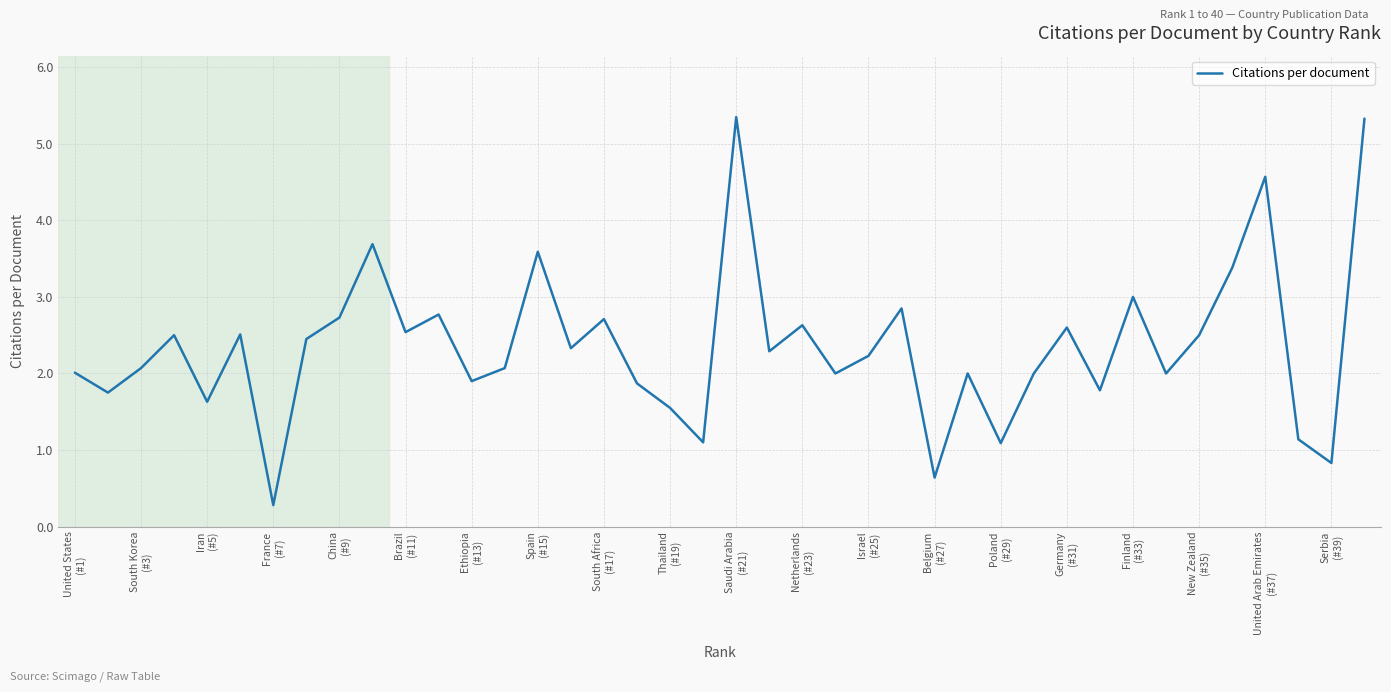

What is the difference between the maximum and minimum values?

5.1